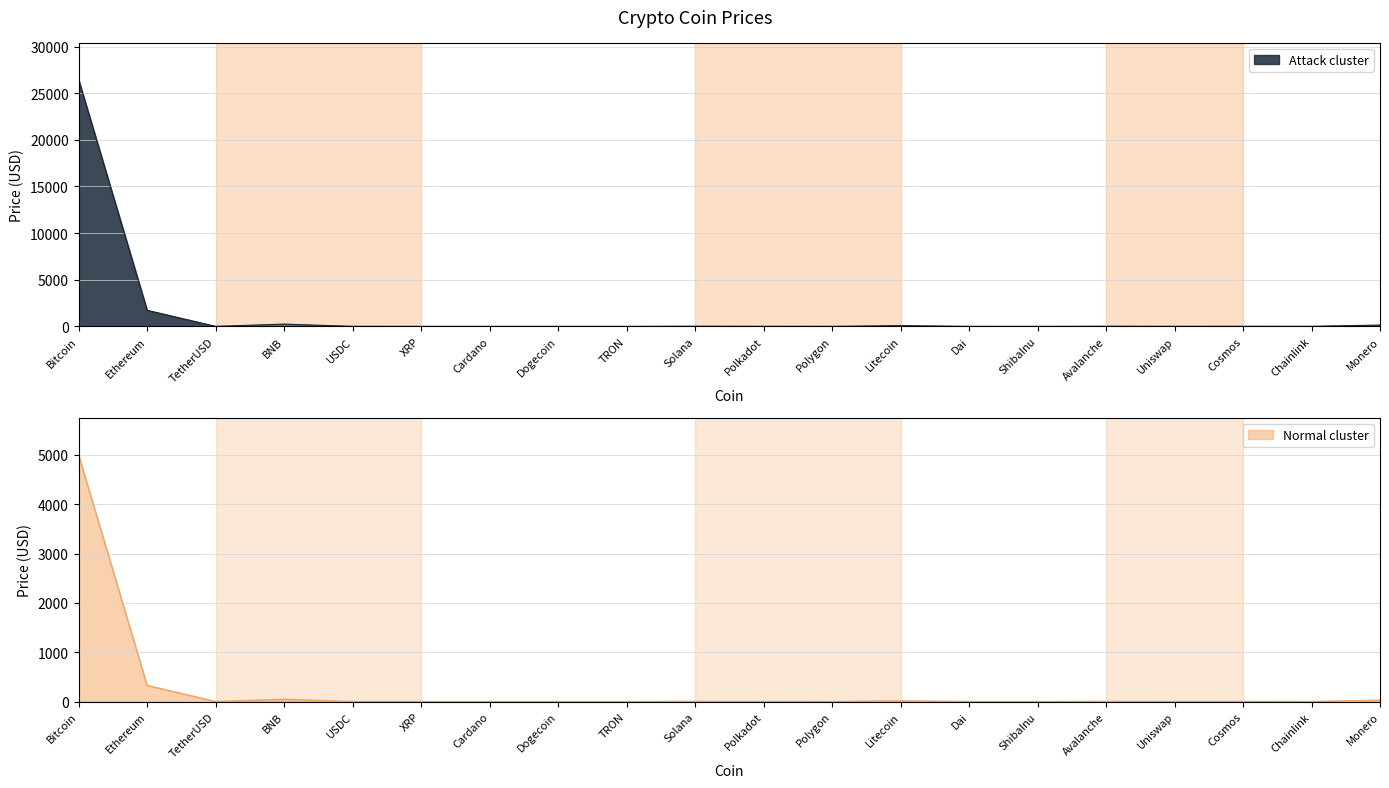

Does the chart have visible grid lines?

Yes